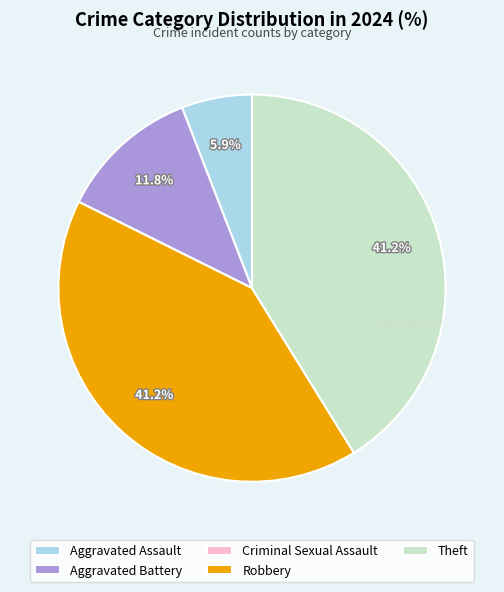

Is there any slice that represents more than half of the pie?

No